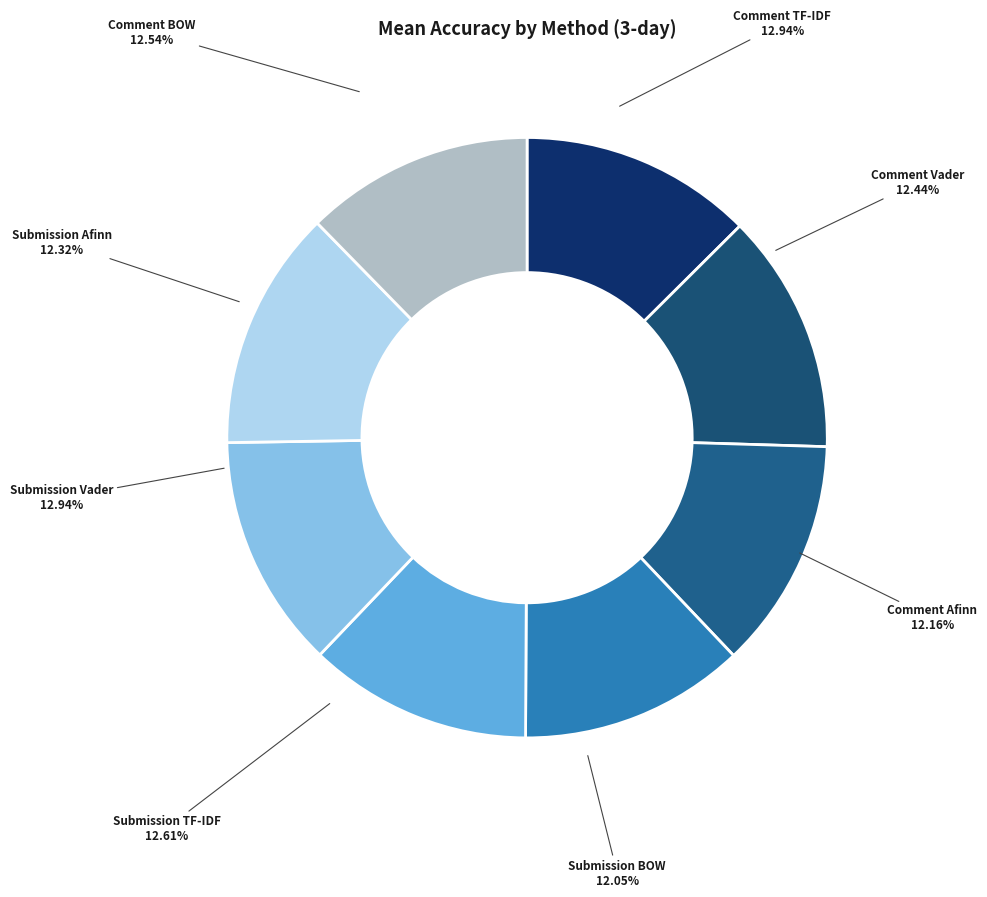

Which category has the biggest portion of the pie?

Submission Vader